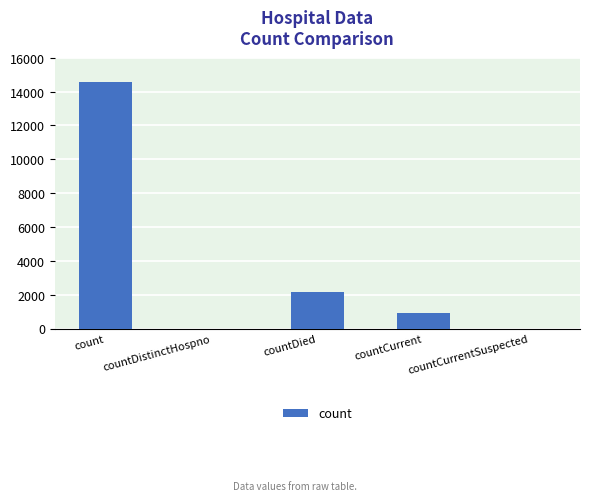

Reading left to right, list all the values displayed in this chart.

14562	0	2159	890	0